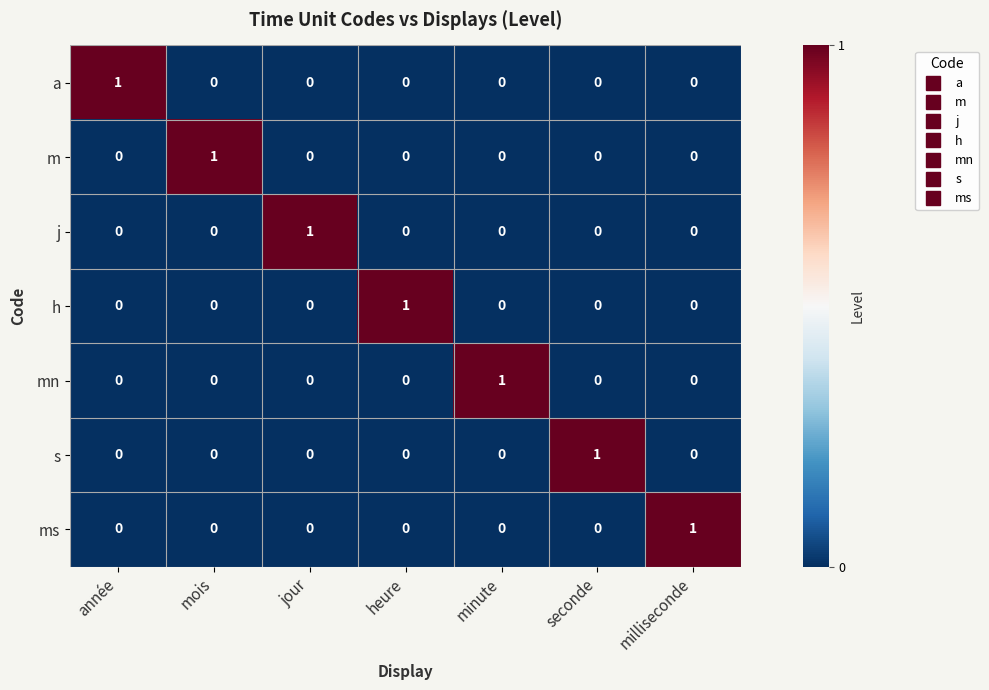

Count the s values in the range 0 to 1.

7